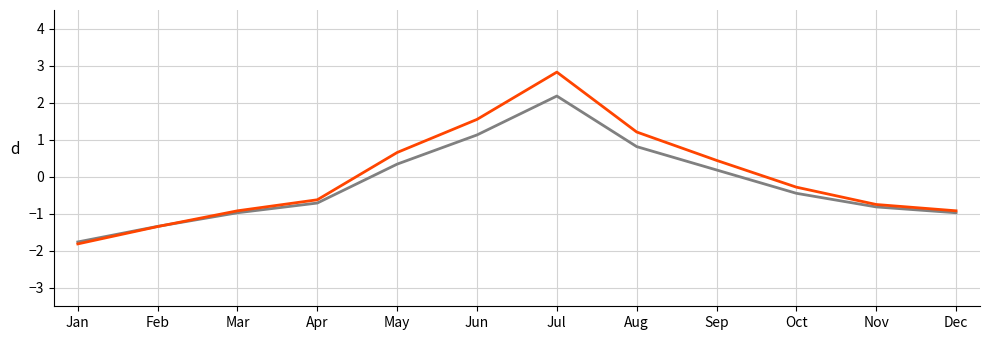

What is the total value across all series at Sep?

0.6